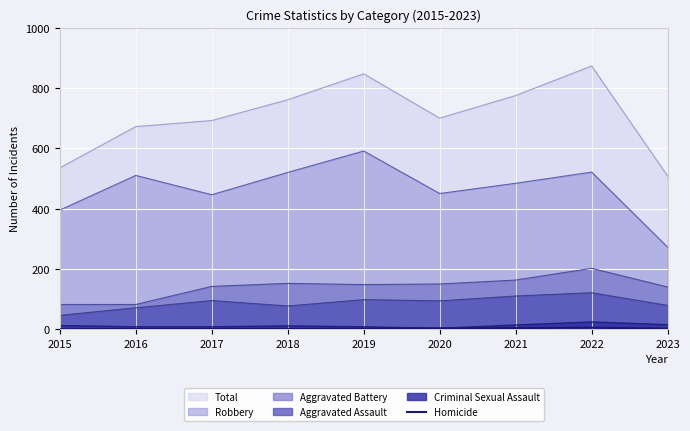

The value at 2017 is 0. True or false?

False